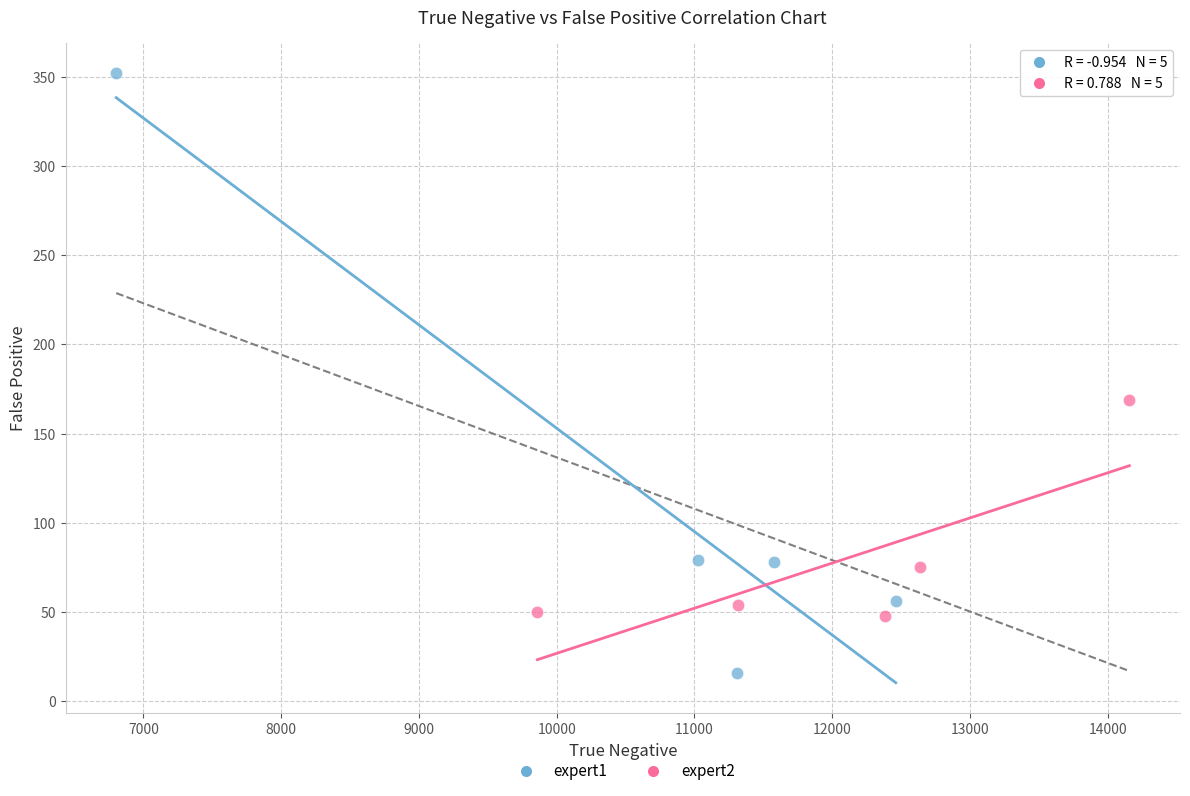

Which series reaches the maximum Y coordinate?

expert1